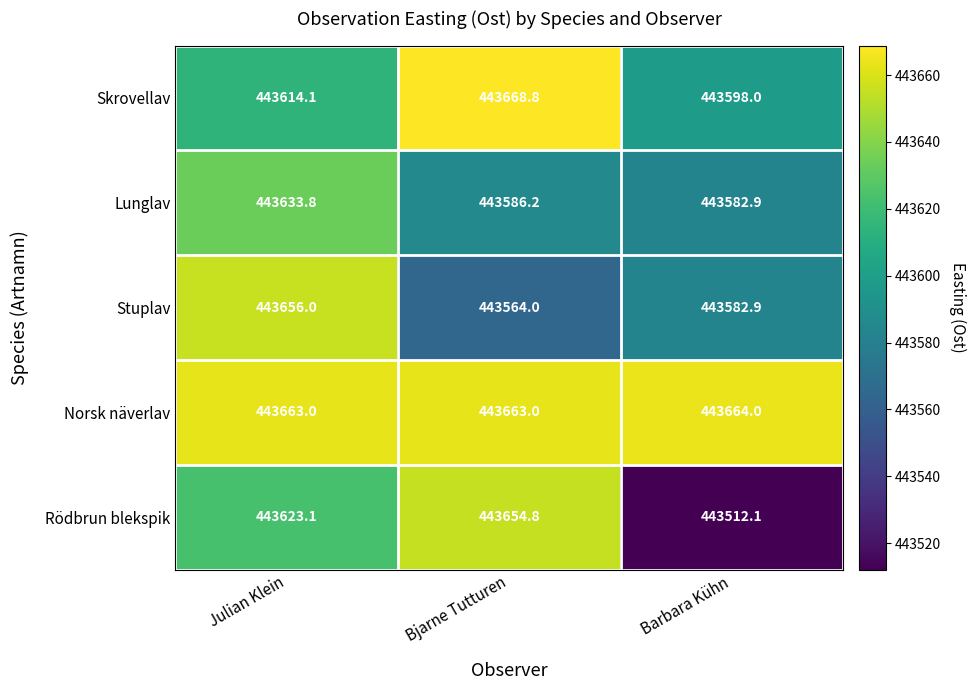

How many data points does each series have?

3